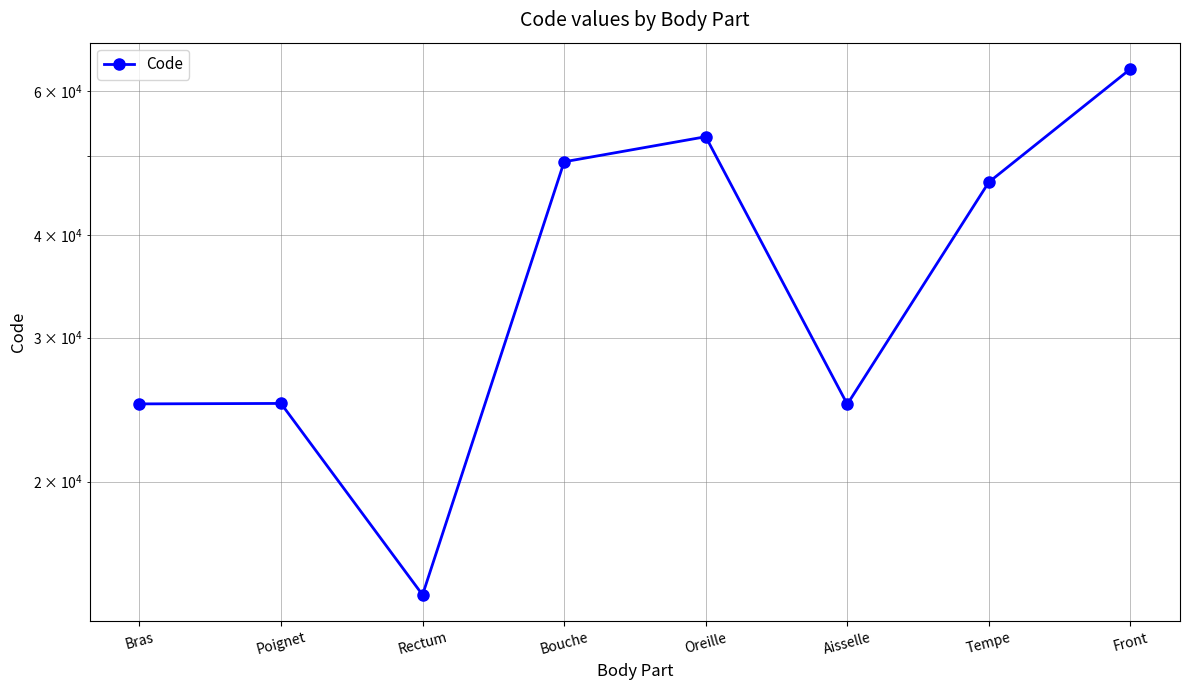

How many data points are above 46450?

3